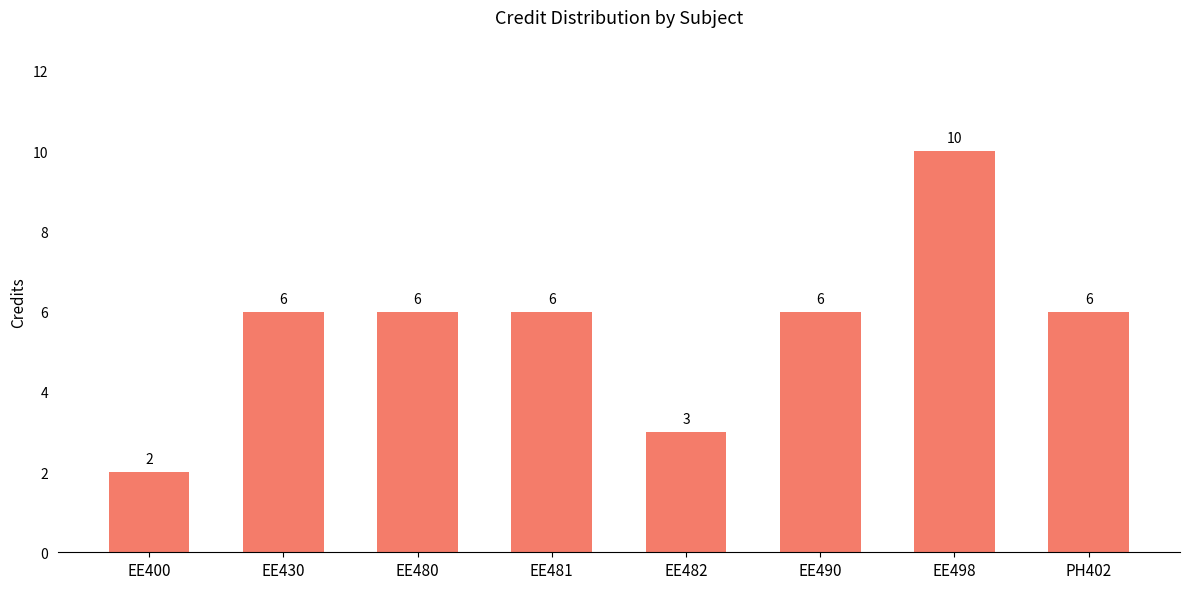

What is the approximate value at EE482?

3